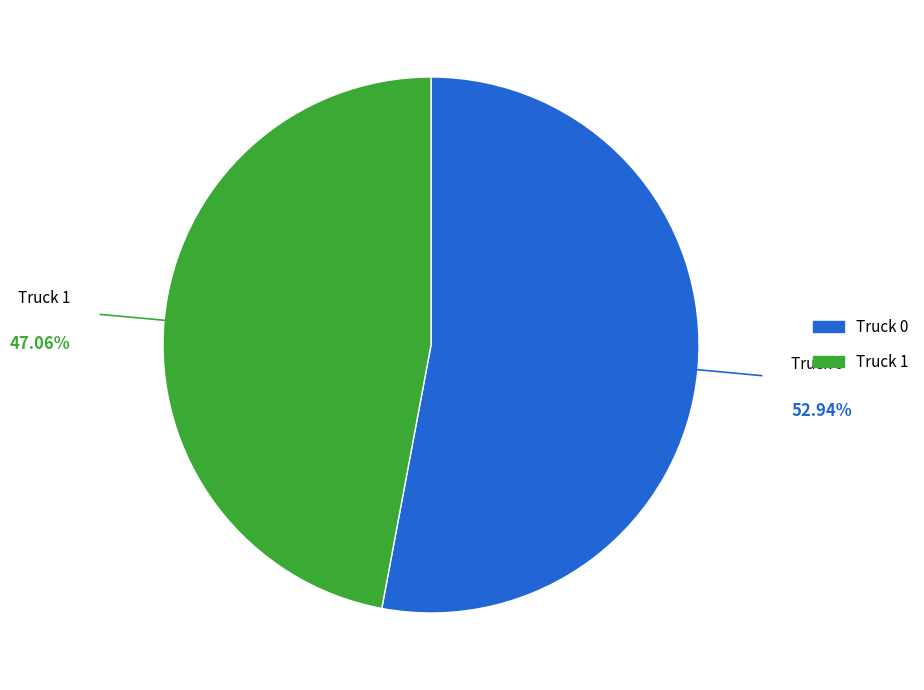

To the nearest percent, what is the difference between the largest and smallest slice percentages?

6%